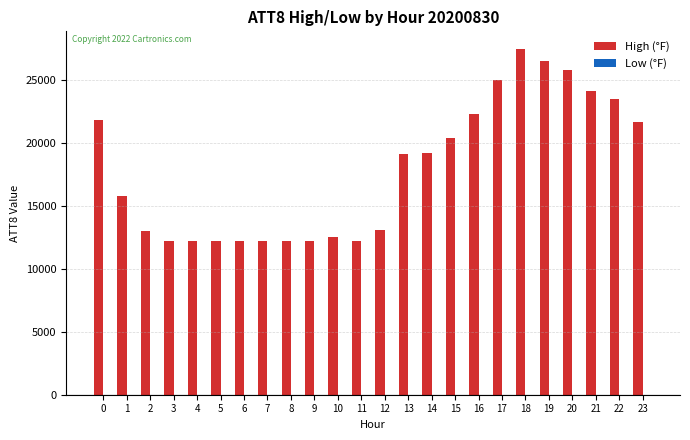

Is it true that High (°F) equals 21800.0 at 0?

True